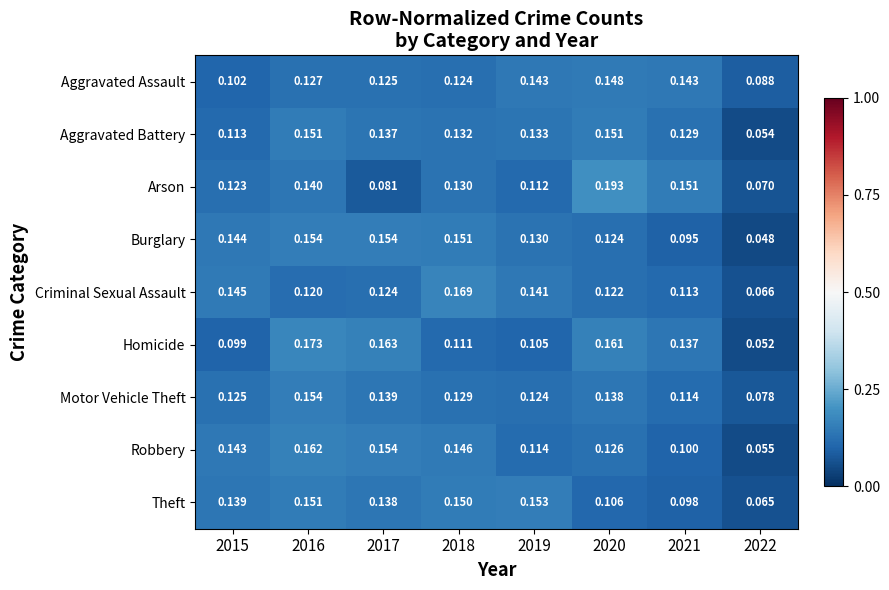

At 2018, list the series in order from largest to smallest.

Criminal Sexual Assault, Burglary, Theft, Robbery, Aggravated Battery, Arson, Motor Vehicle Theft, Aggravated Assault, Homicide